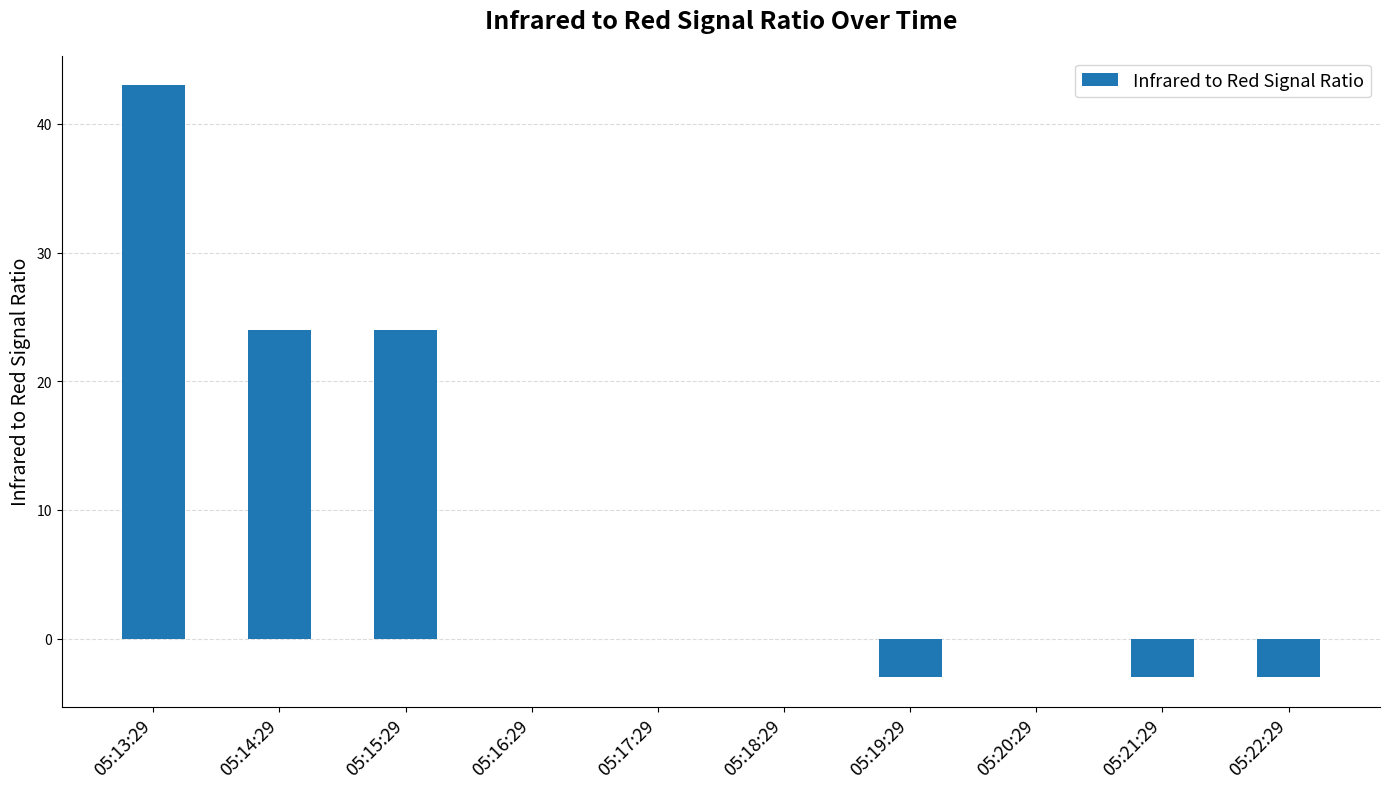

The value at 05:18:29 is 0. True or false?

True